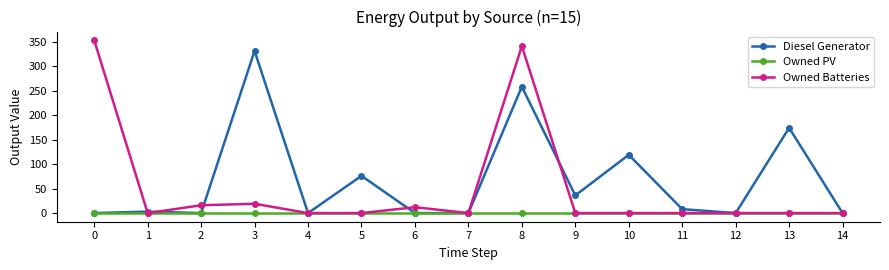

Which series changed the most between 0 and 12?

Owned Batteries